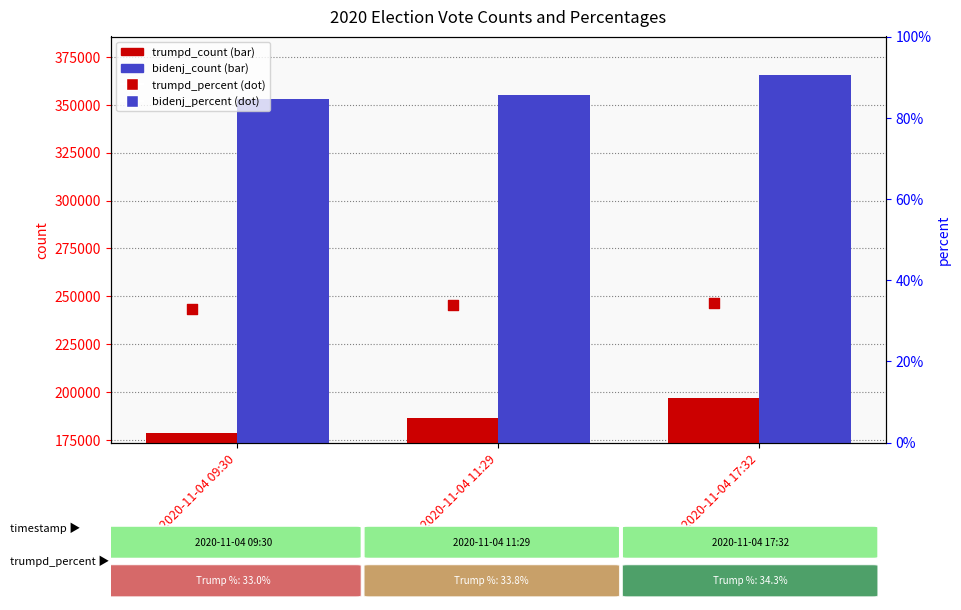

Which series has the largest total across all categories?

bidenj_count